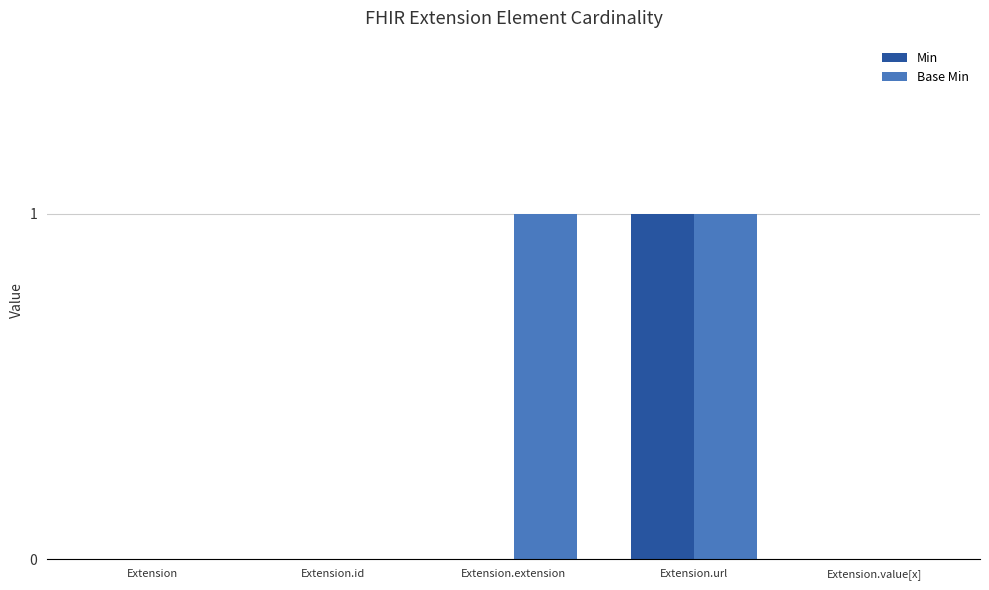

Which series changed the most between Extension.extension and Extension.value[x]?

Base Min